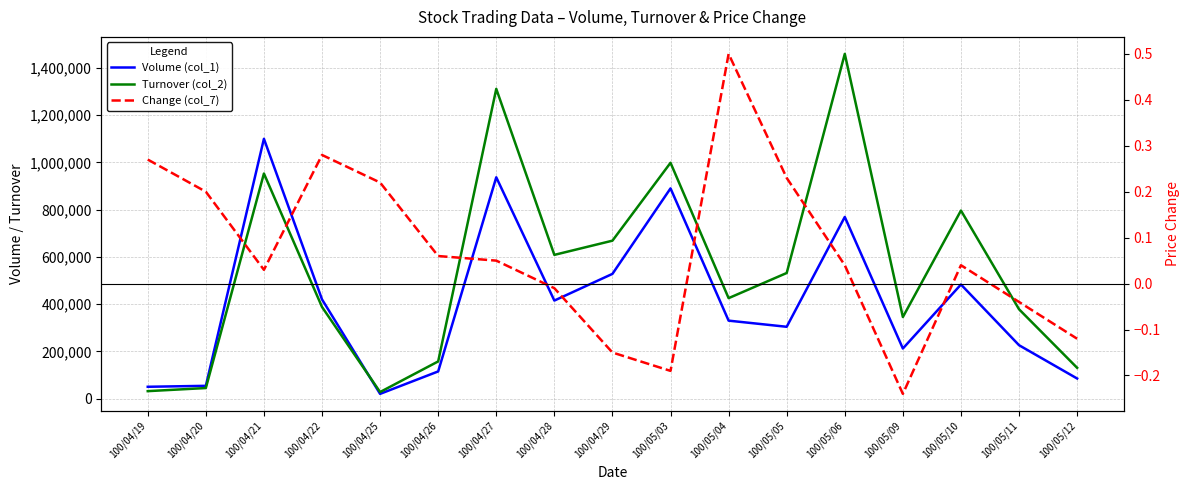

True or false: Volume (col_1) and Change (col_7) intersect in this chart.

False